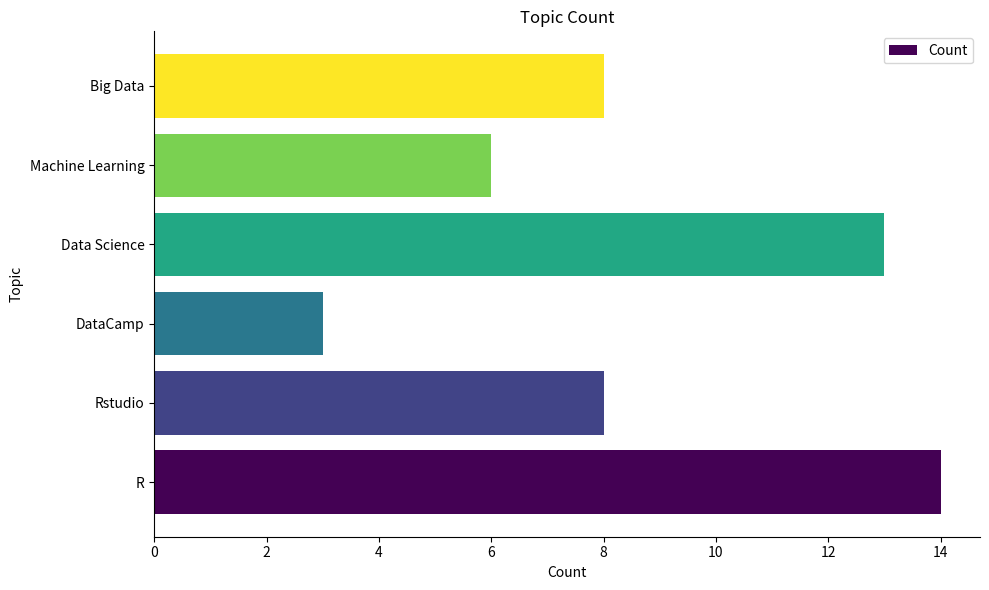

The value at Rstudio is 8. True or false?

True